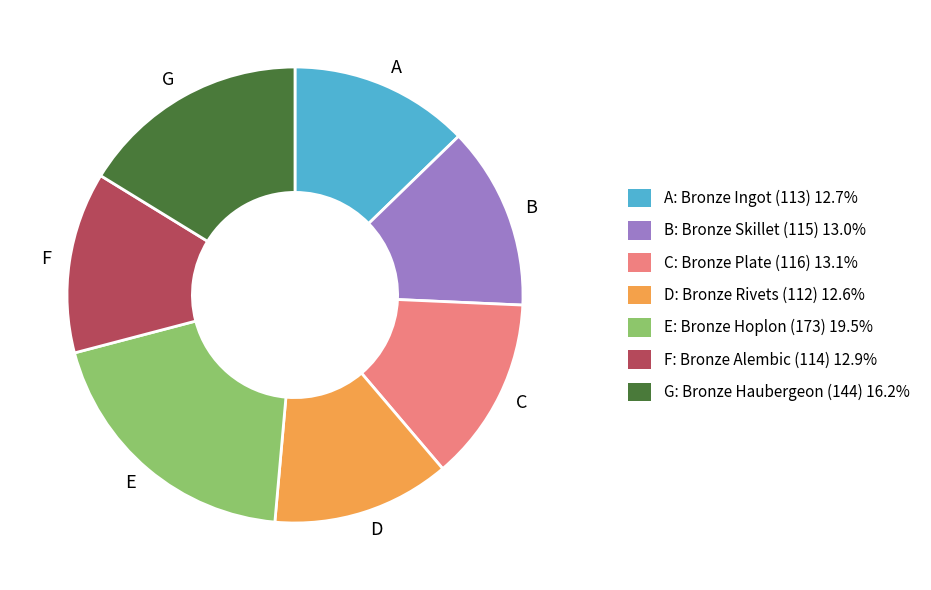

Which slice is the largest?

E